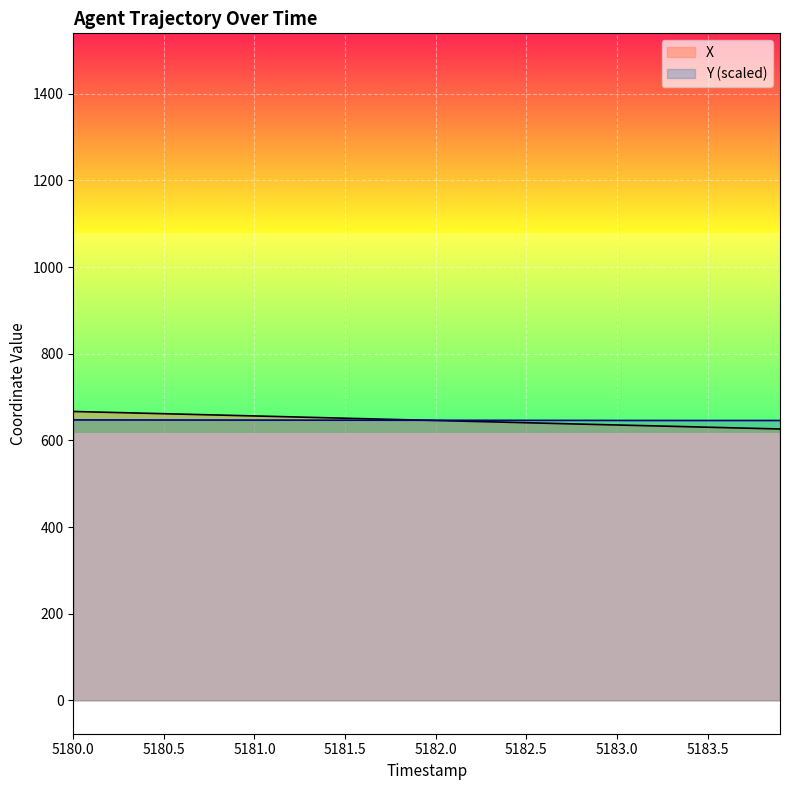

What is the maximum value shown in the chart?

666.8